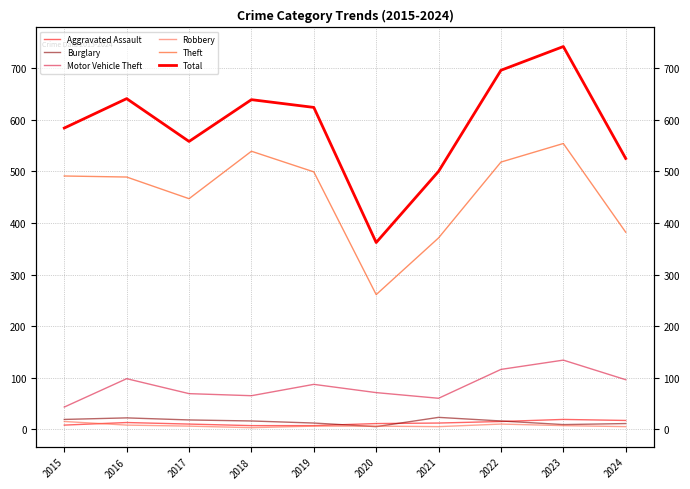

Rank the categories by Robbery value from lowest to highest.

2018, 2021, 2024, 2017, 2019, 2020, 2023, 2016, 2022, 2015